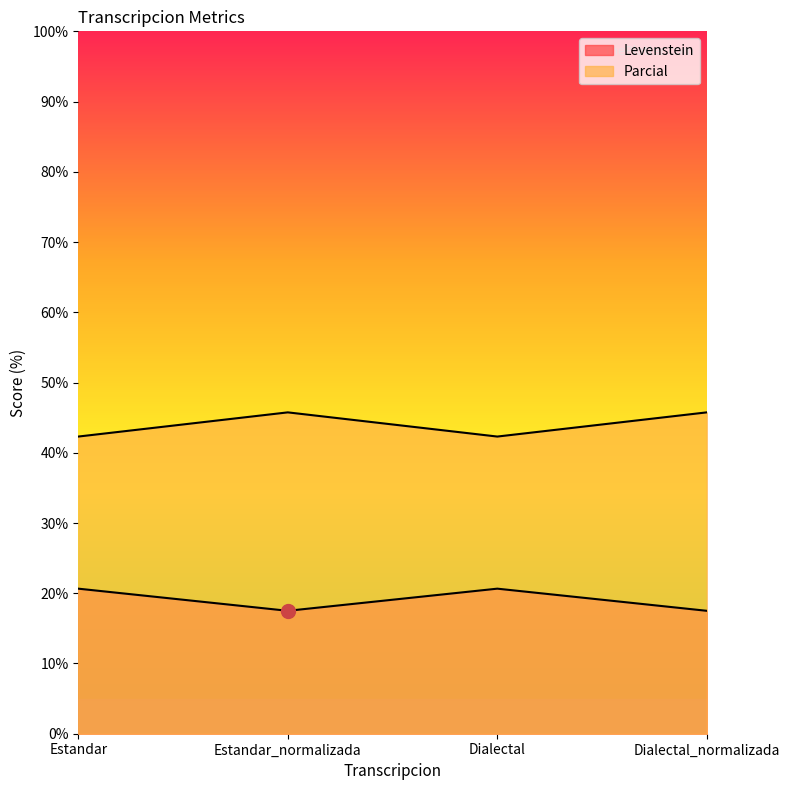

What position from the left is Estandar?

1